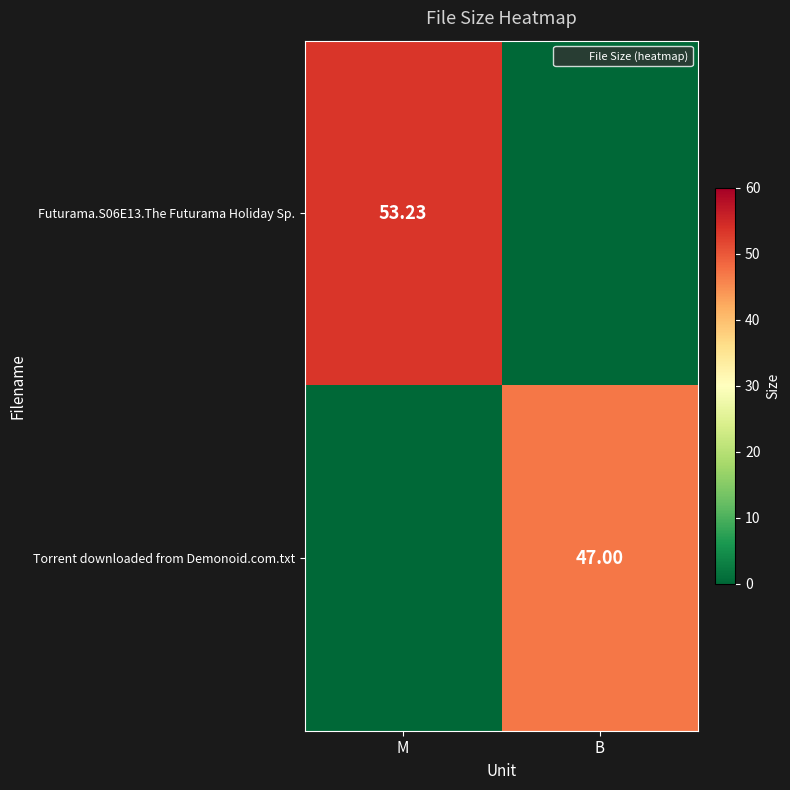

At which label is Futurama.S06E13.The Futurama Holiday Sp. closest to 26?

B